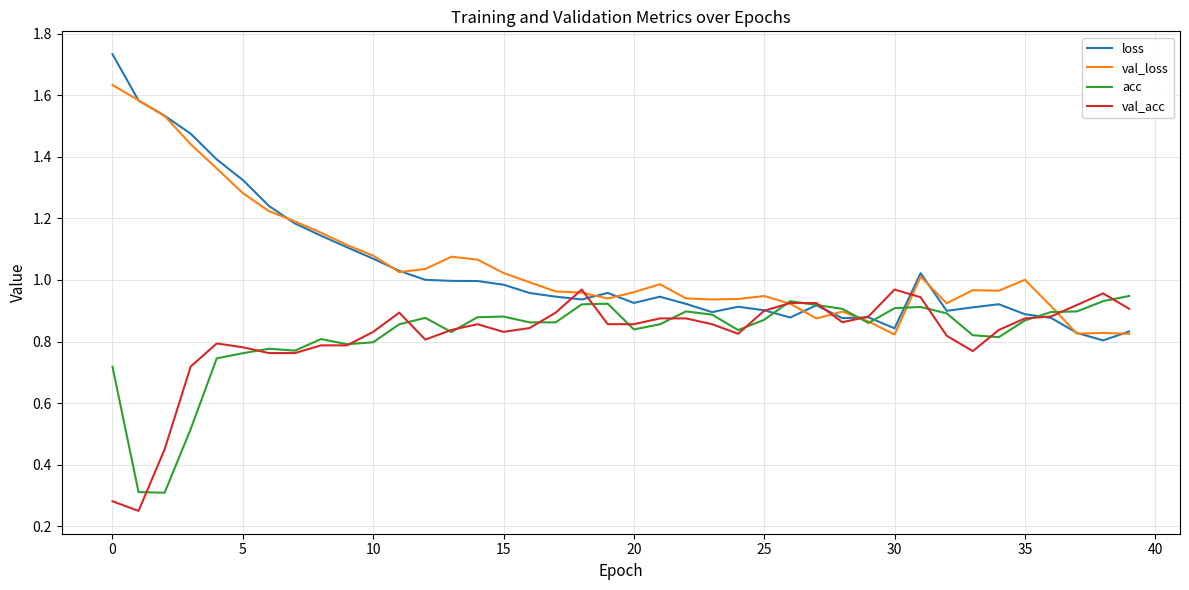

List the series in order of their peak value, lowest first.

acc, val_acc, val_loss, loss